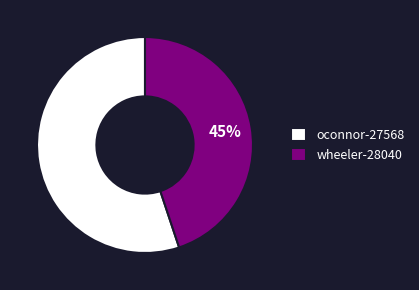

To the nearest percent, what is the difference between the largest and smallest slice percentages?

10%